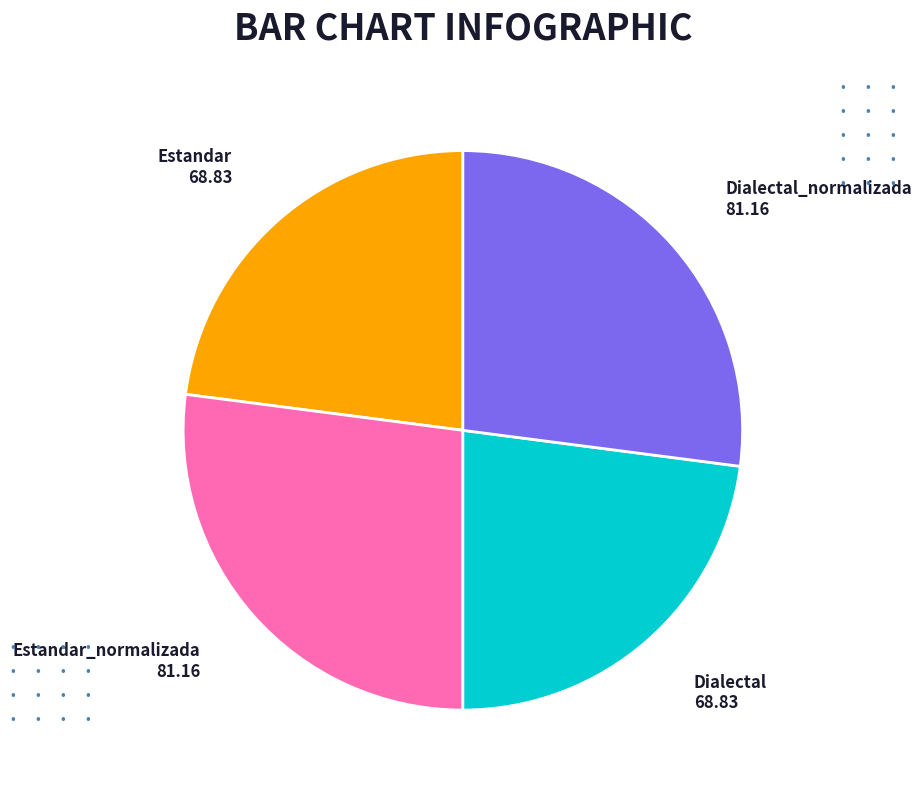

The Estandar slice represents 37% of the pie. True or false?

False